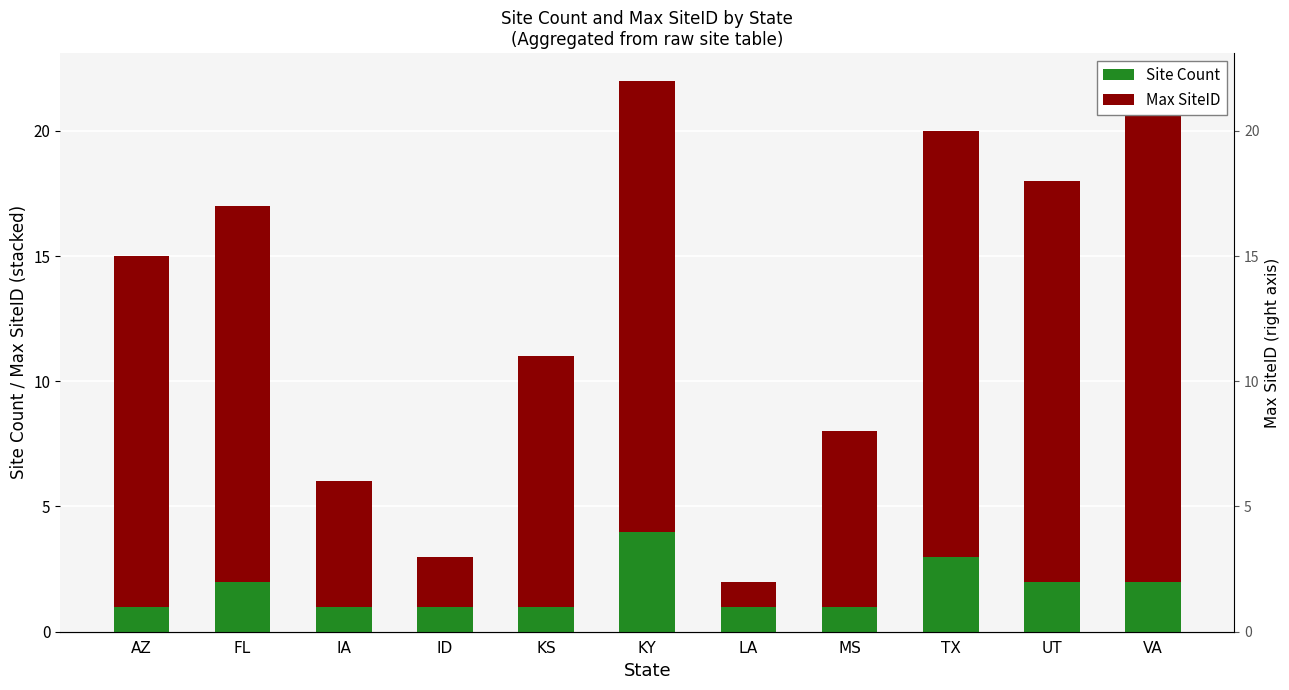

Between ID and VA, which series saw the biggest shift?

Max SiteID